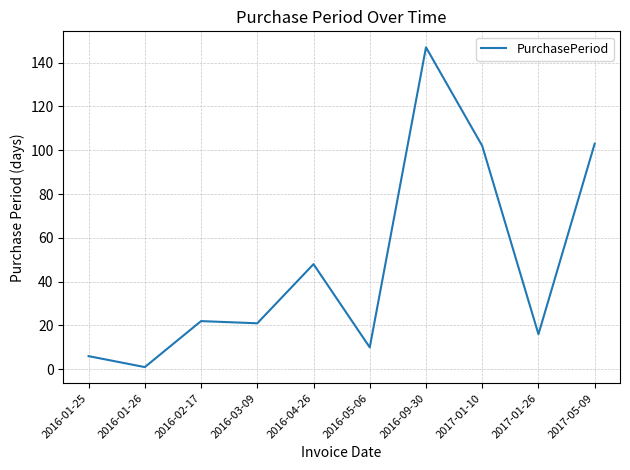

Which label corresponds to the smallest value in the chart?

2016-01-26